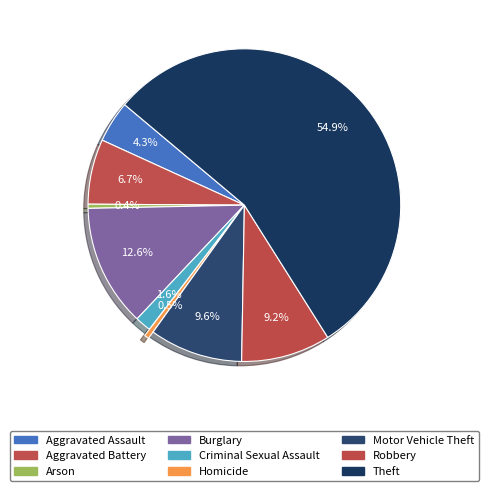

Count the number of slices in the pie.

9